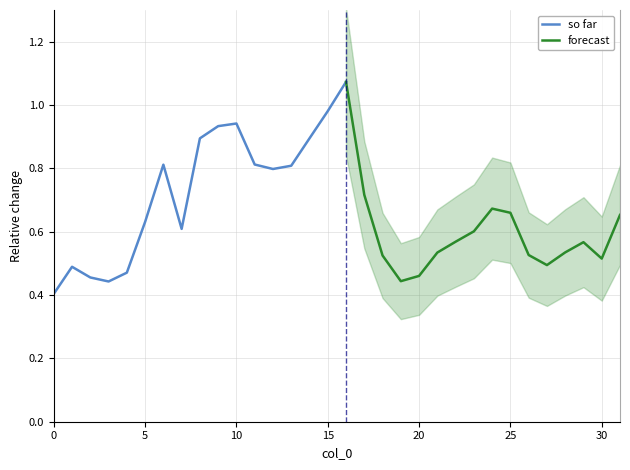

Reading left to right, list all the values displayed in this chart.

0.4	0.5	0.5	0.4	0.5	0.6	0.8	0.6	0.9	0.9	0.9	0.8	0.8	0.8	0.9	1.0	1.1	0.7	0.5	0.4	0.5	0.5	0.6	0.6	0.7	0.7	0.5	0.5	0.5	0.6	0.5	0.7